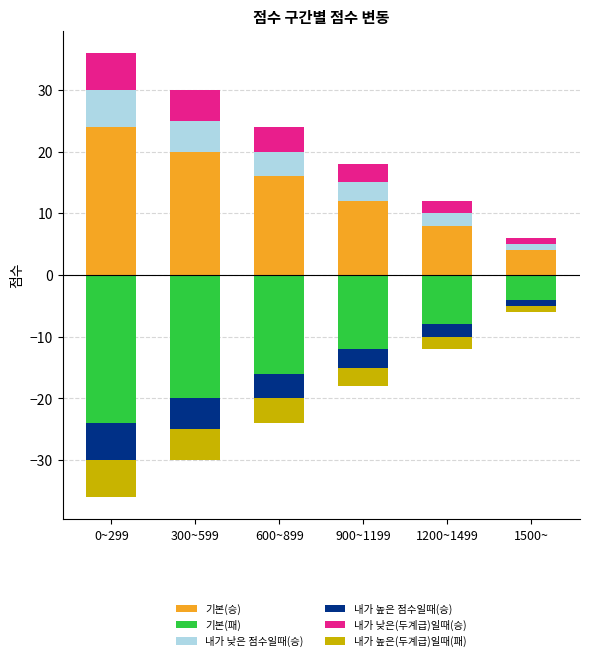

What is the label of the 5th bar from the right?

300~599